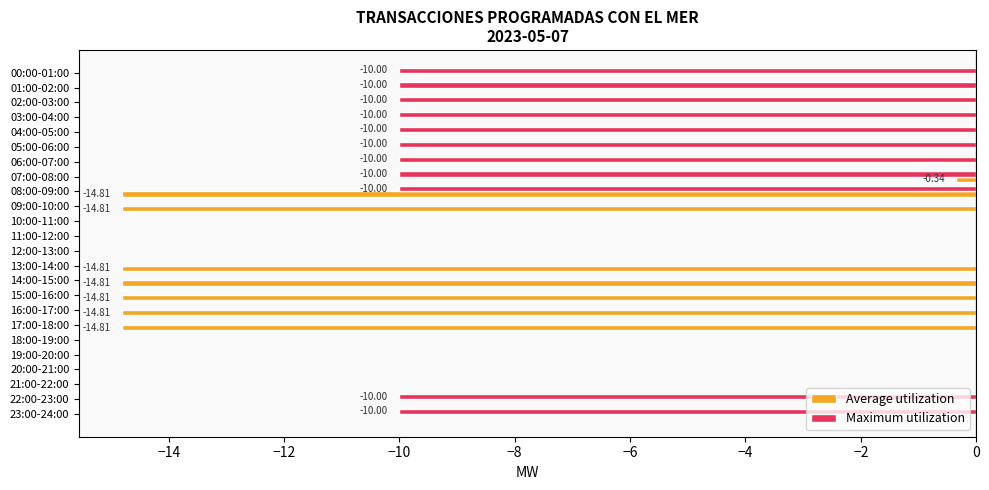

What is the average value of the Maximum utilization series?

-4.6